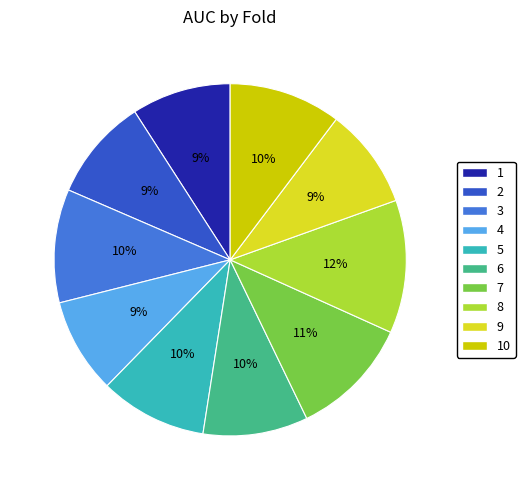

How many segments does this pie chart have?

10